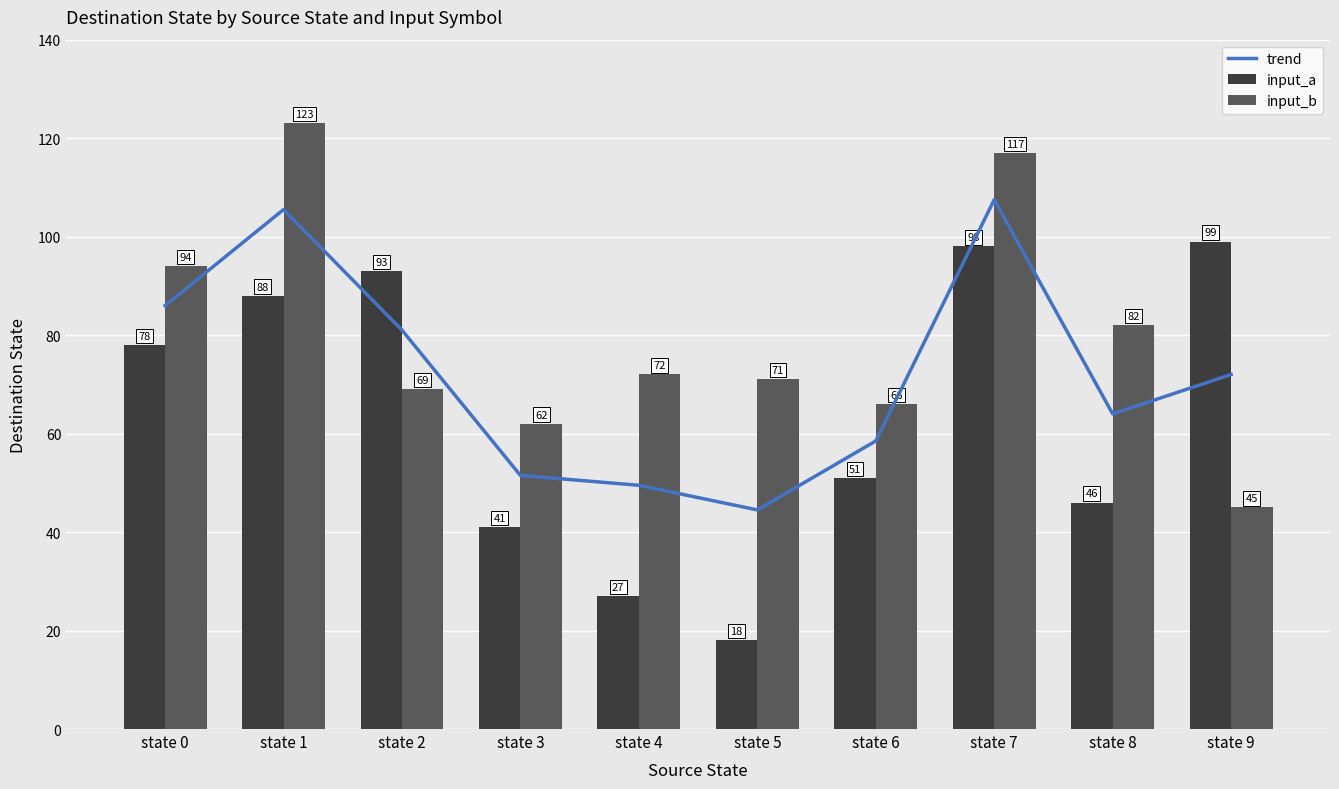

Where is trend nearest to the value 76?

state 9